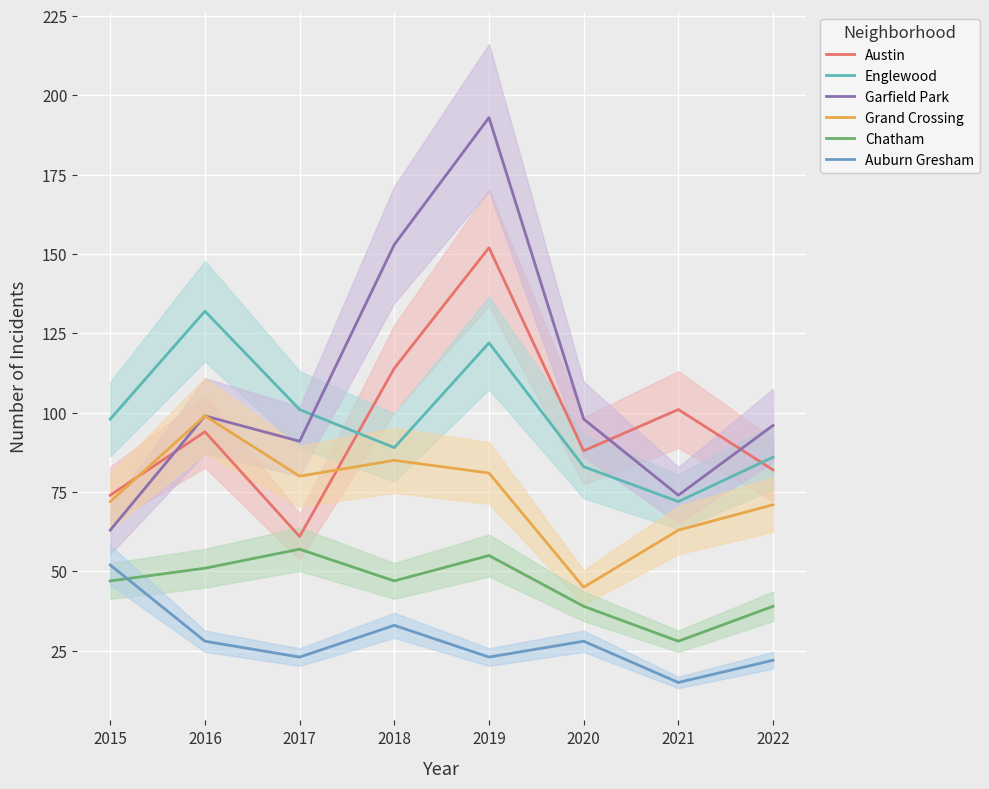

What value does the Chatham series have at 2016?

51